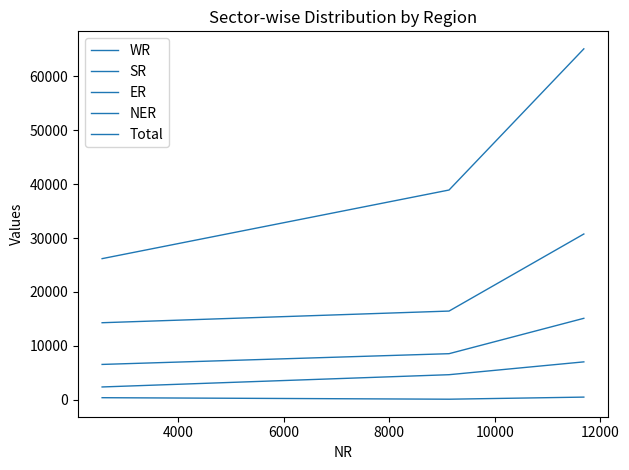

How many lines are shown in the chart?

5